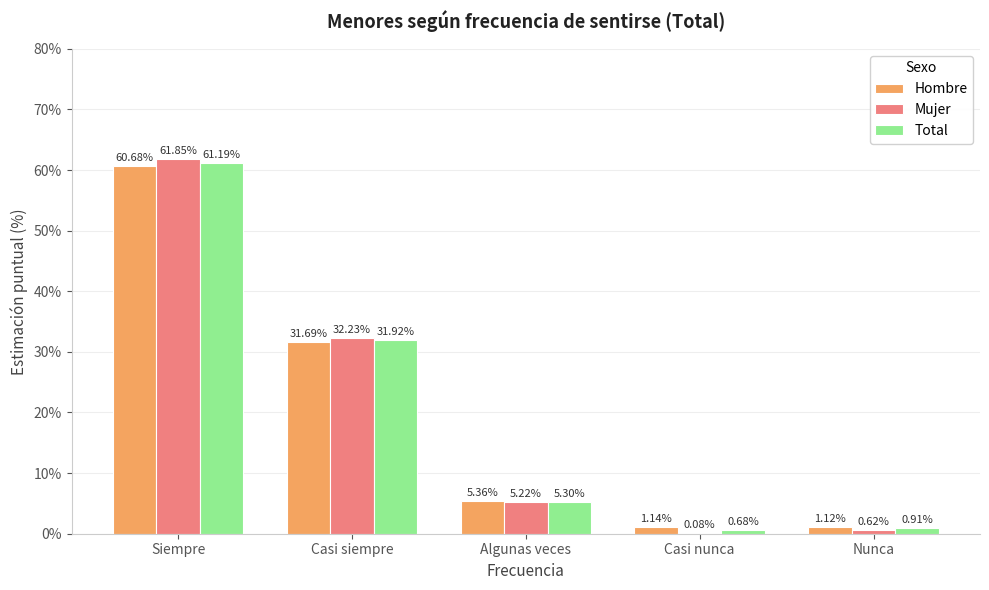

At which label does Mujer first exceed 5?

Siempre